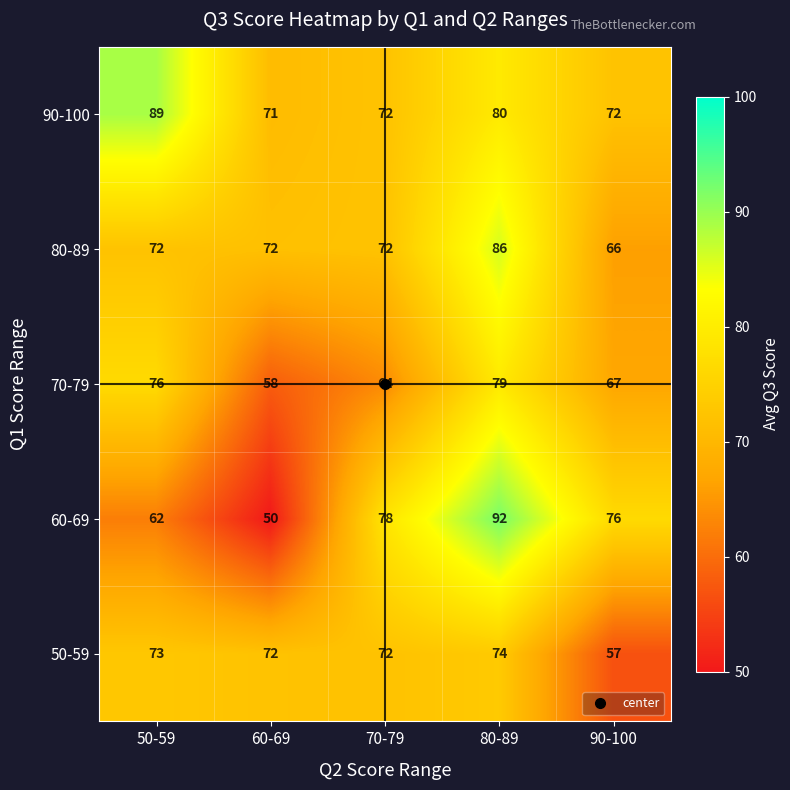

What is the minimum value shown in the chart?

50